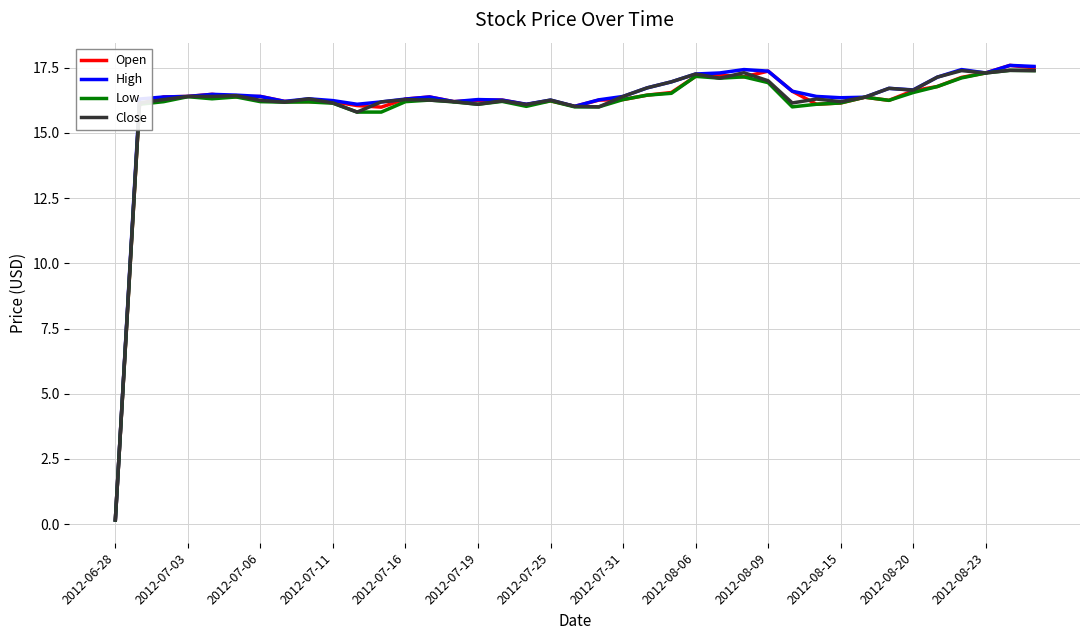

What is the greatest value displayed?

17.6